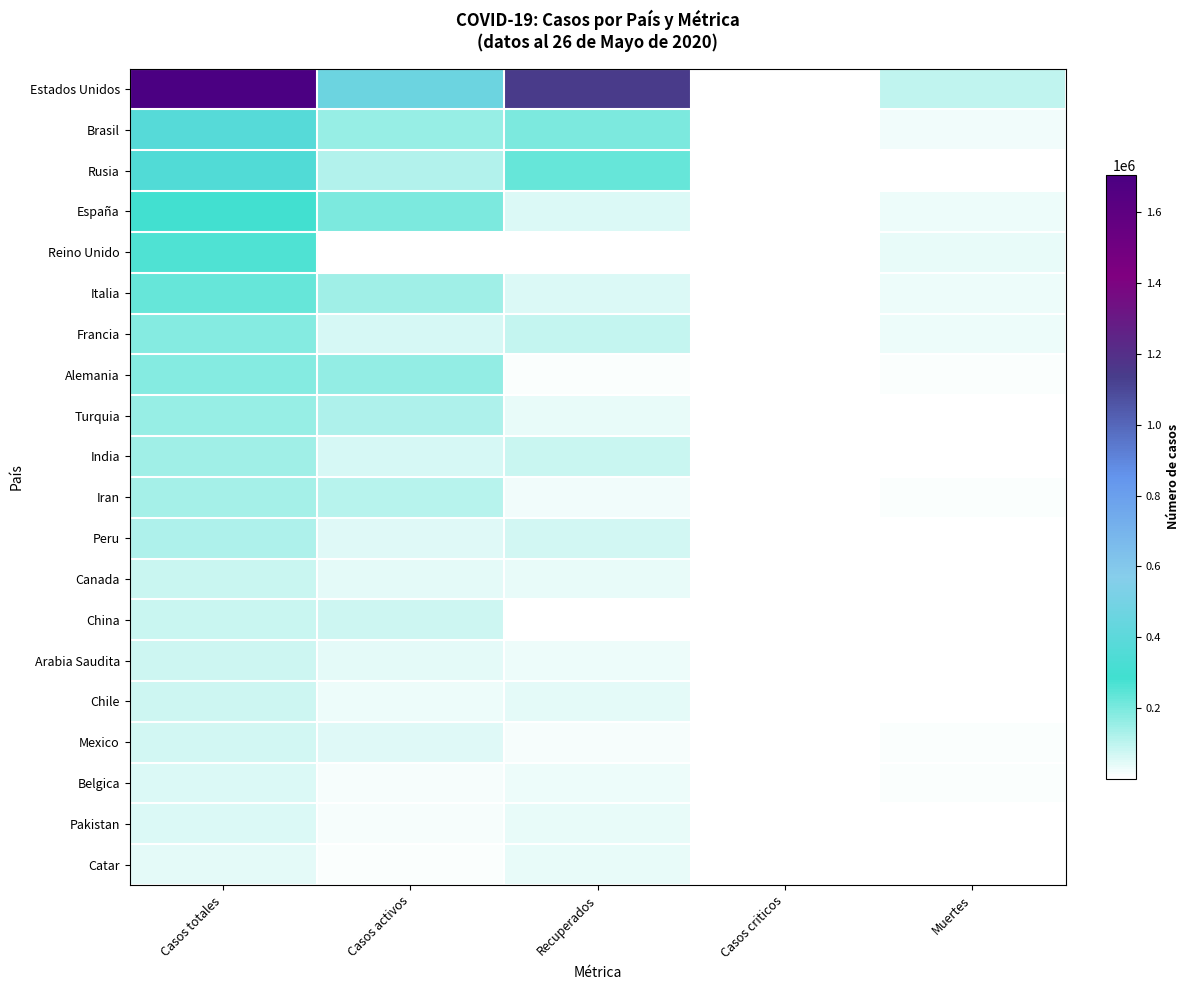

How many data points does each series have?

5